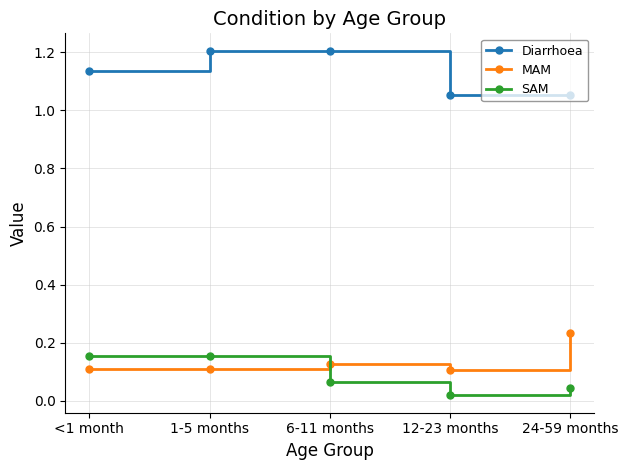

How many intersections are there between SAM and MAM?

1